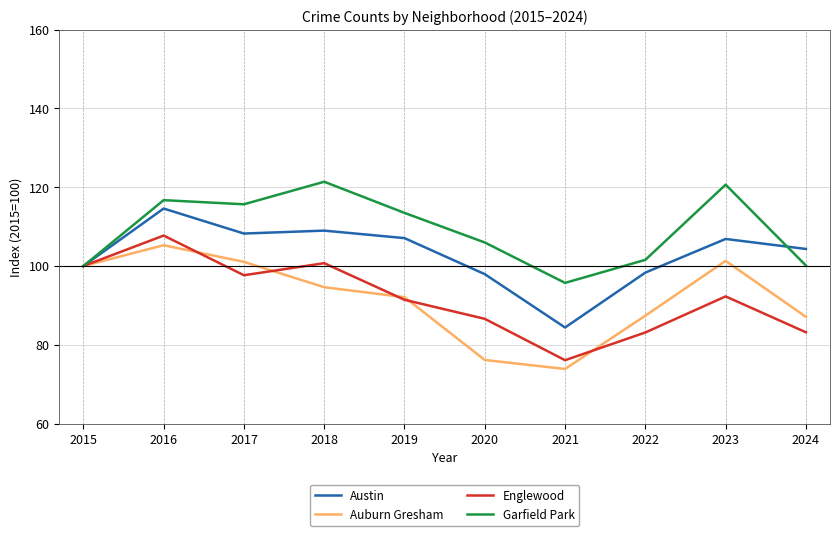

Is it true that Englewood equals 32.7 at 2024?

False